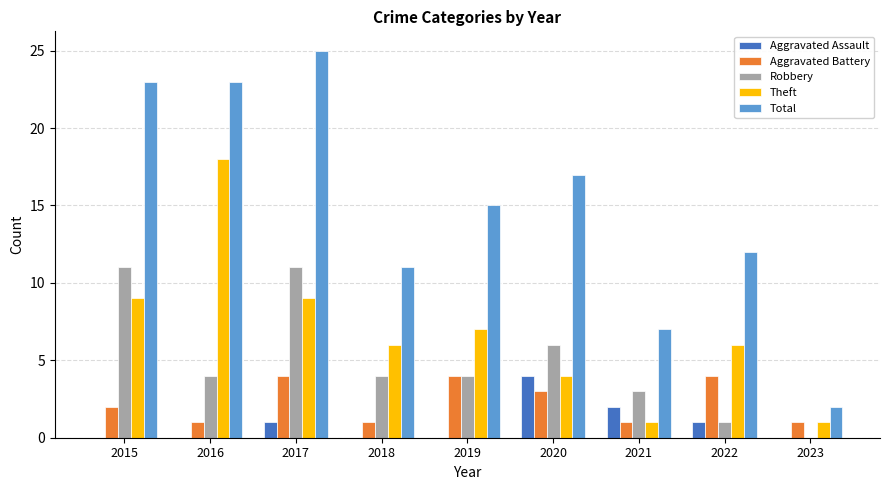

Between 2017 and 2018, which series saw the biggest shift?

Total